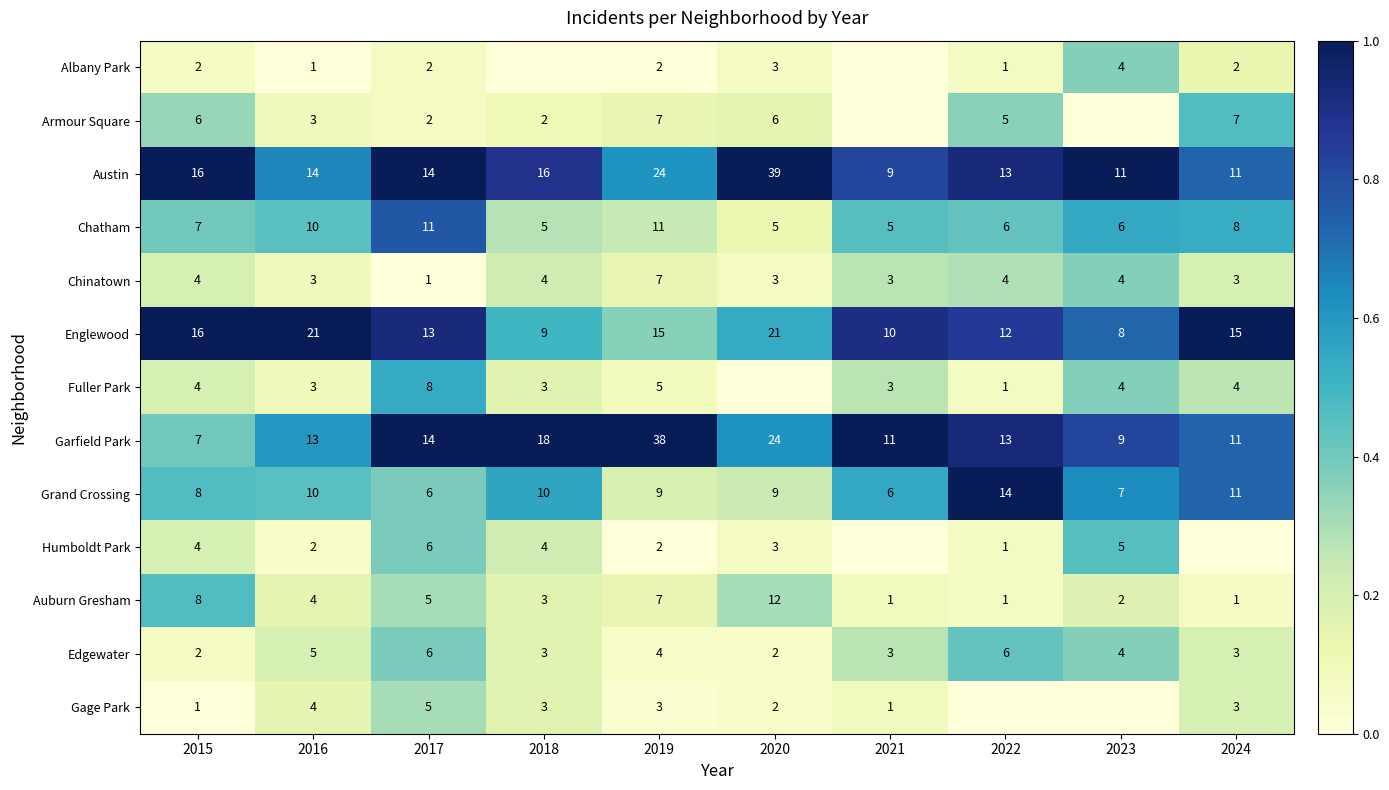

Where is Auburn Gresham nearest to the value 6?

2017